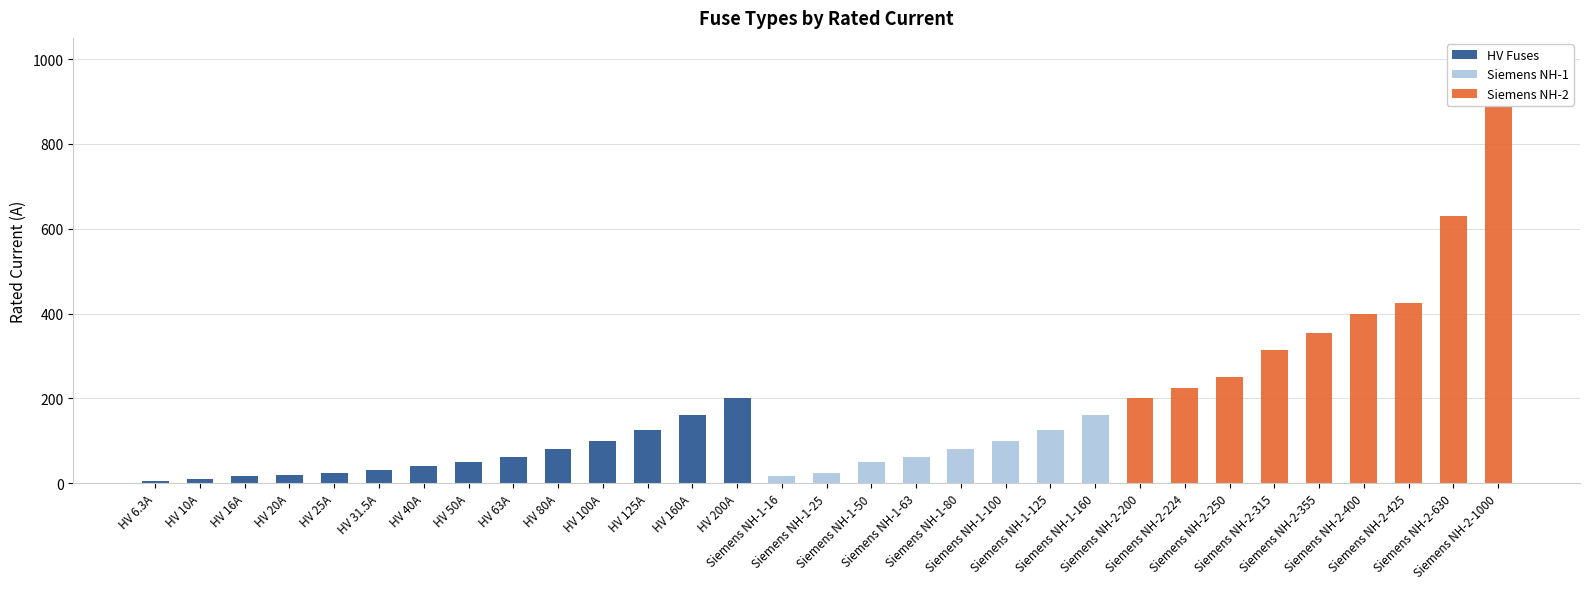

Between HV 80A and Siemens NH-1-63, which is larger?

HV 80A